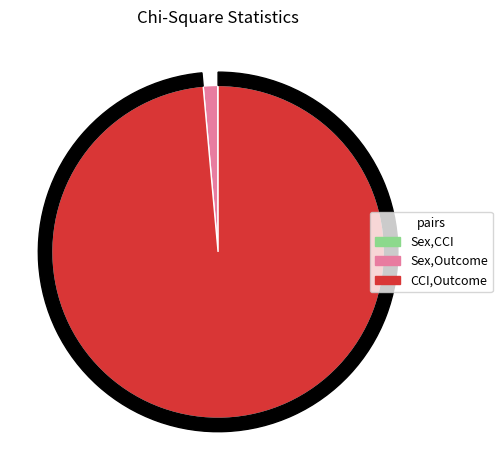

Do Sex,Outcome and CCI,Outcome together represent more than half of the pie?

Yes